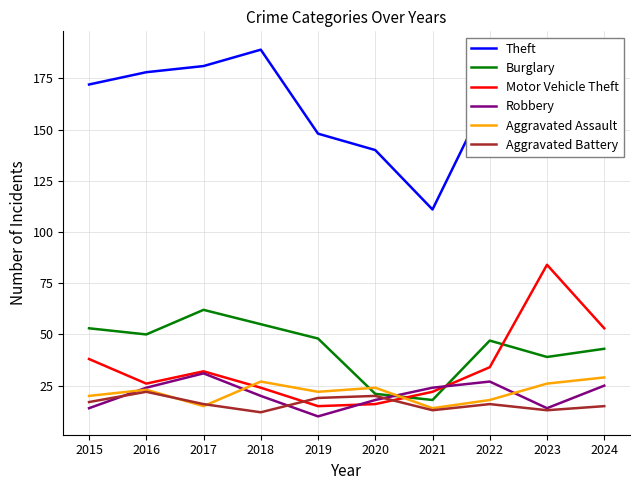

What is the difference between the maximum and second lowest values in the Aggravated Assault series?

14